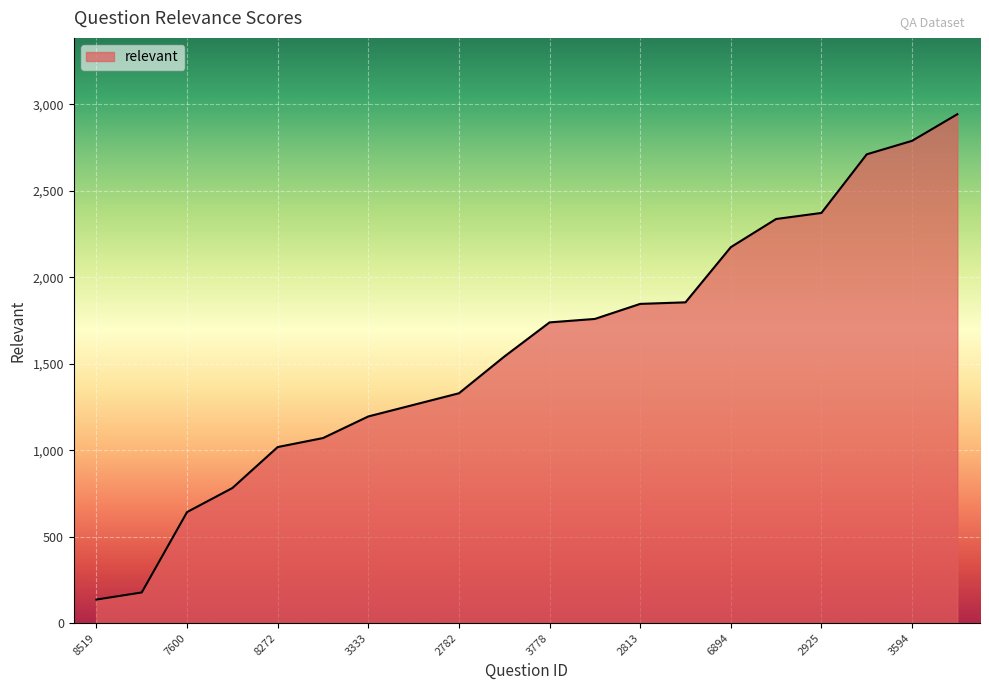

What is the smallest value displayed?

136